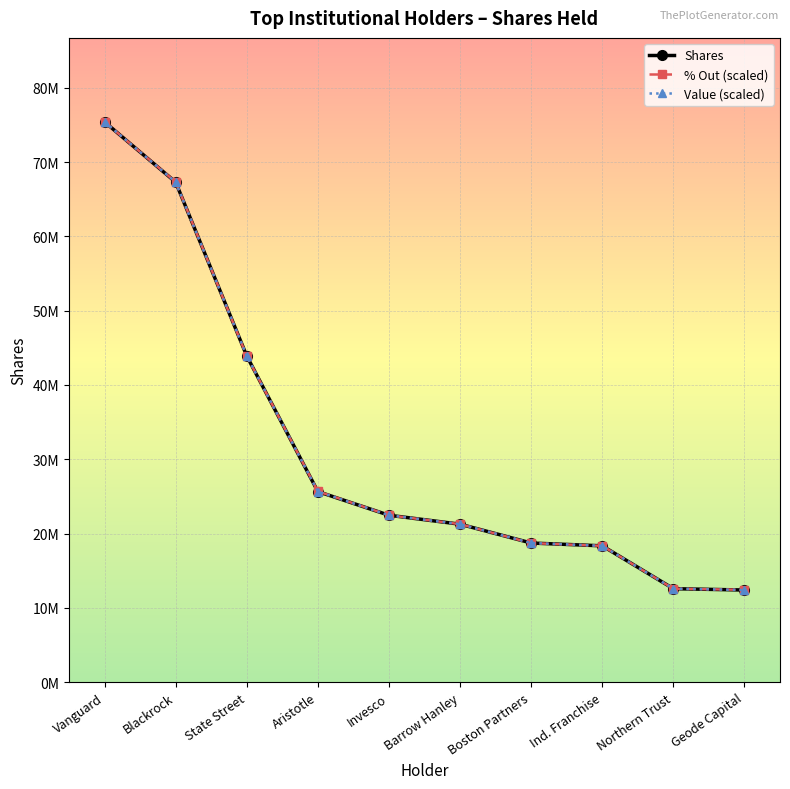

What is the sum of the Shares values at Invesco and Barrow Hanley?

43729276.0